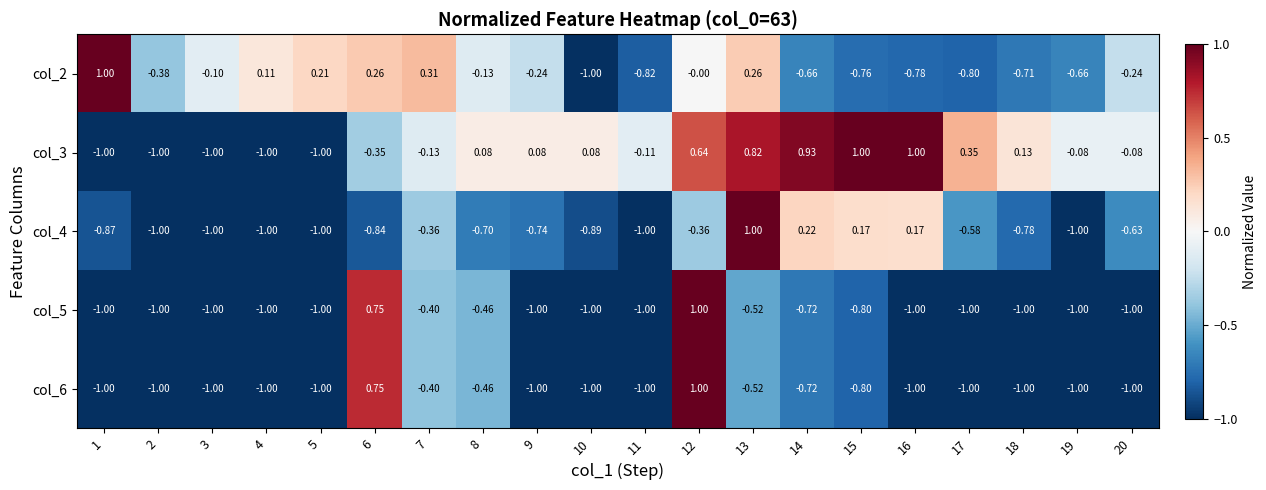

Is the value of col_4 at 14 greater than the value of col_2 at 10?

Yes